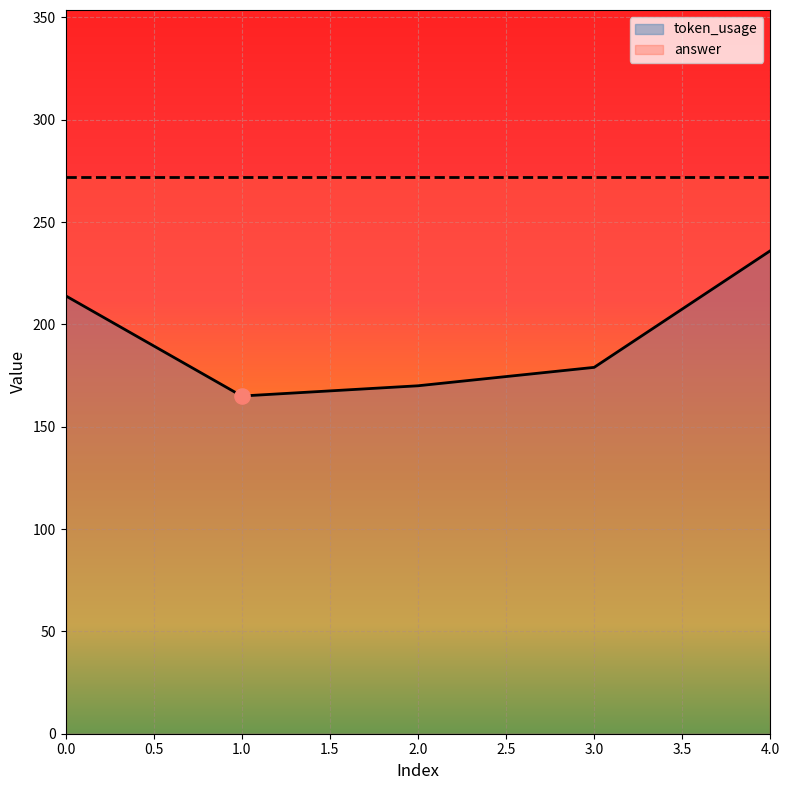

Which has a higher value, 1 or 2?

2